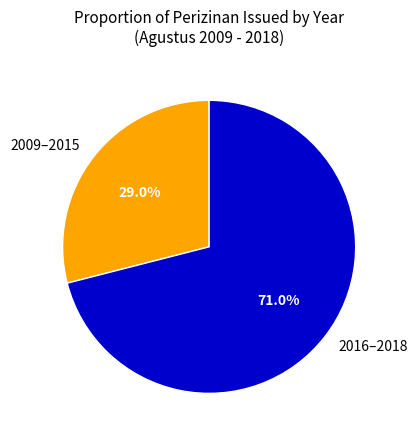

To the nearest percent, what is the average slice percentage?

50%